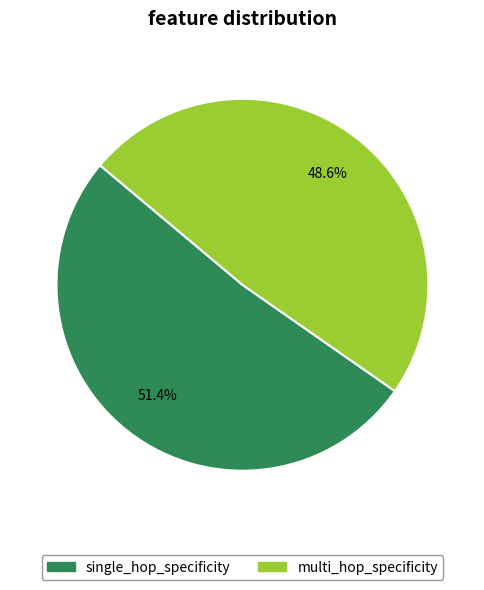

How many segments does this pie chart have?

2